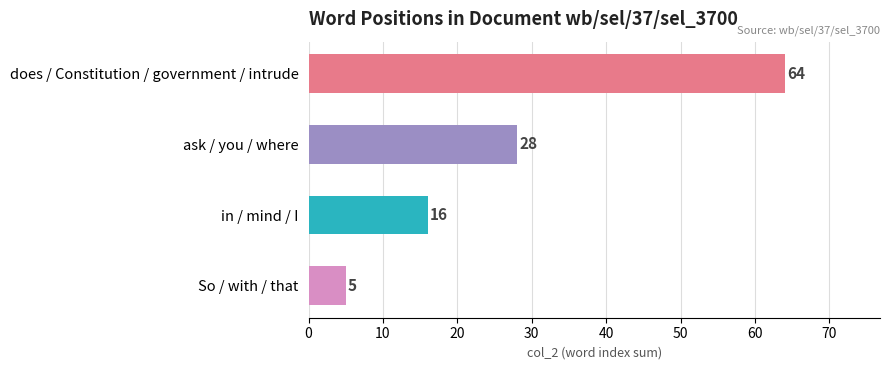

What is the minimum value shown in the chart?

5